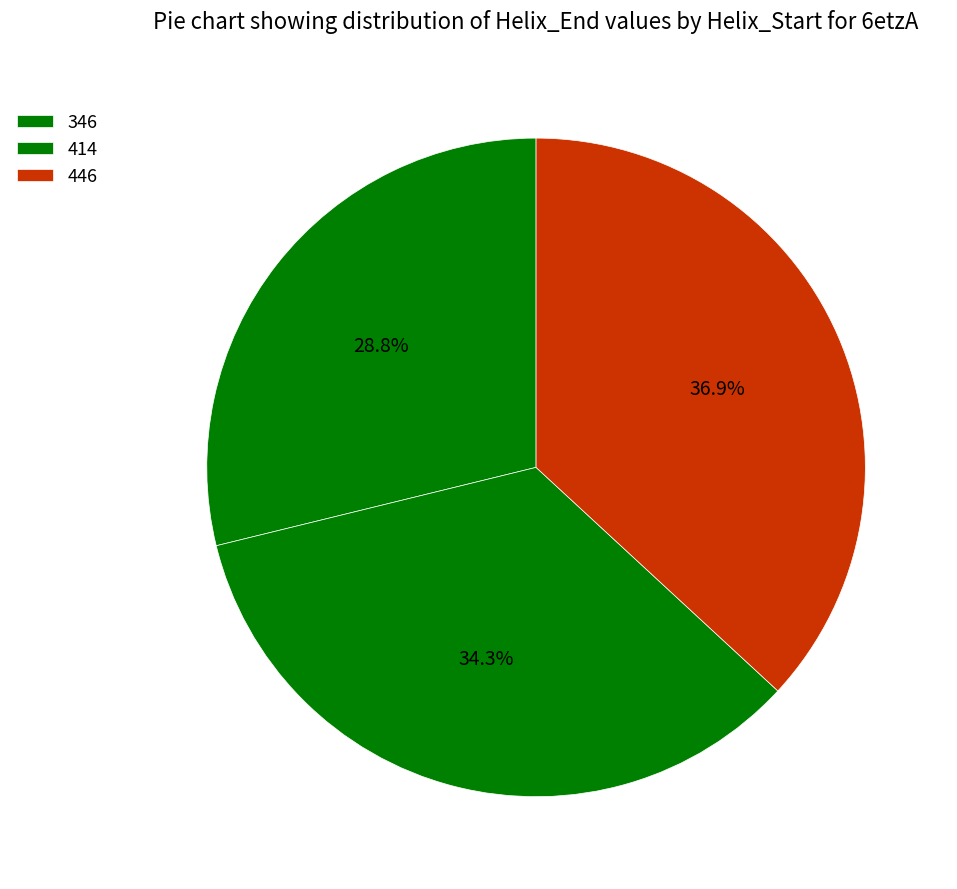

Count the number of slices in the pie.

3